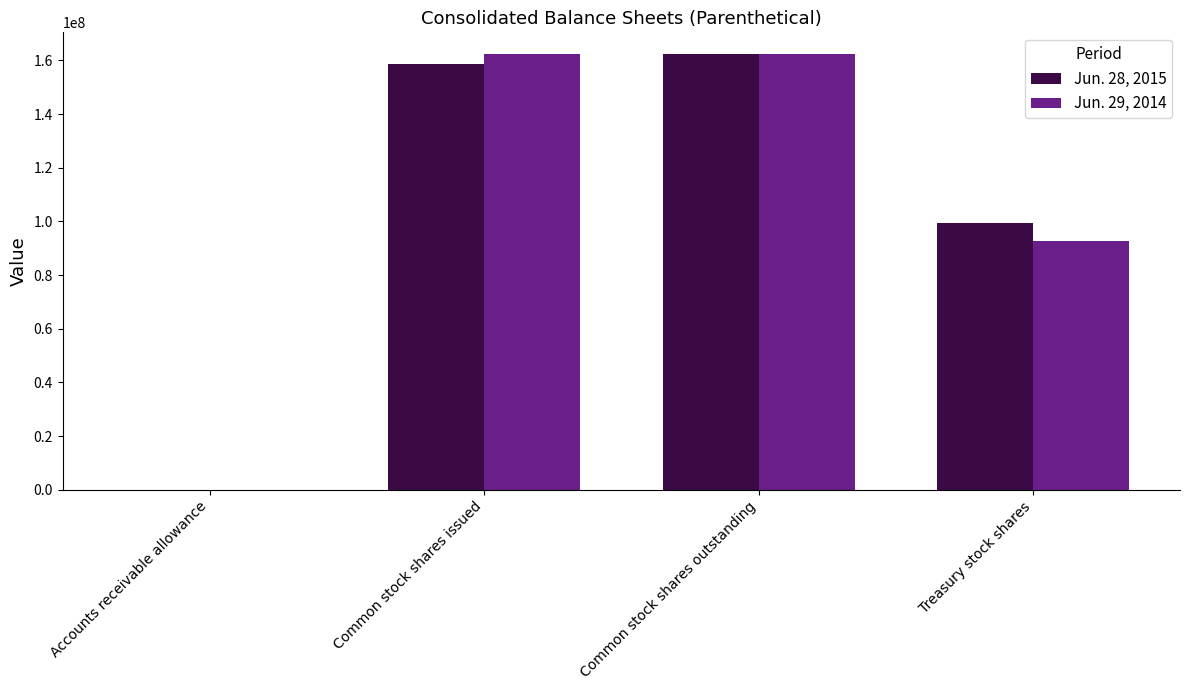

The value of Jun. 28, 2015 at Treasury stock shares is 99562000. True or false?

True